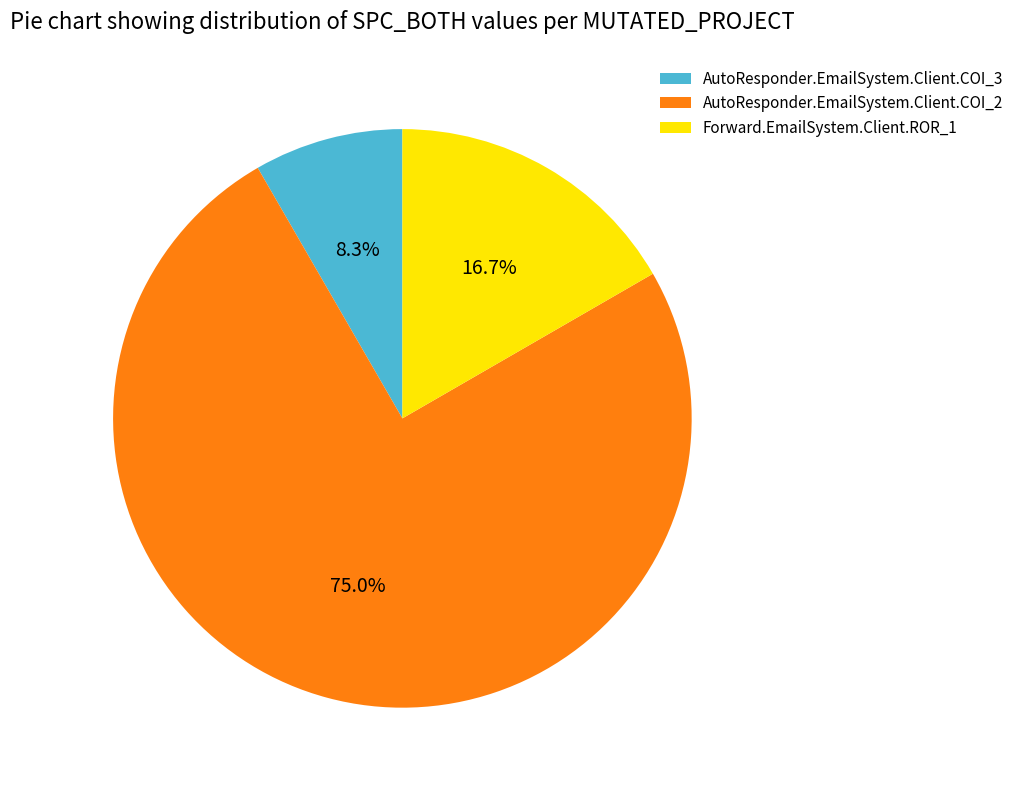

True or false: AutoResponder.EmailSystem.Client.COI_2 accounts for 86% of the total.

False